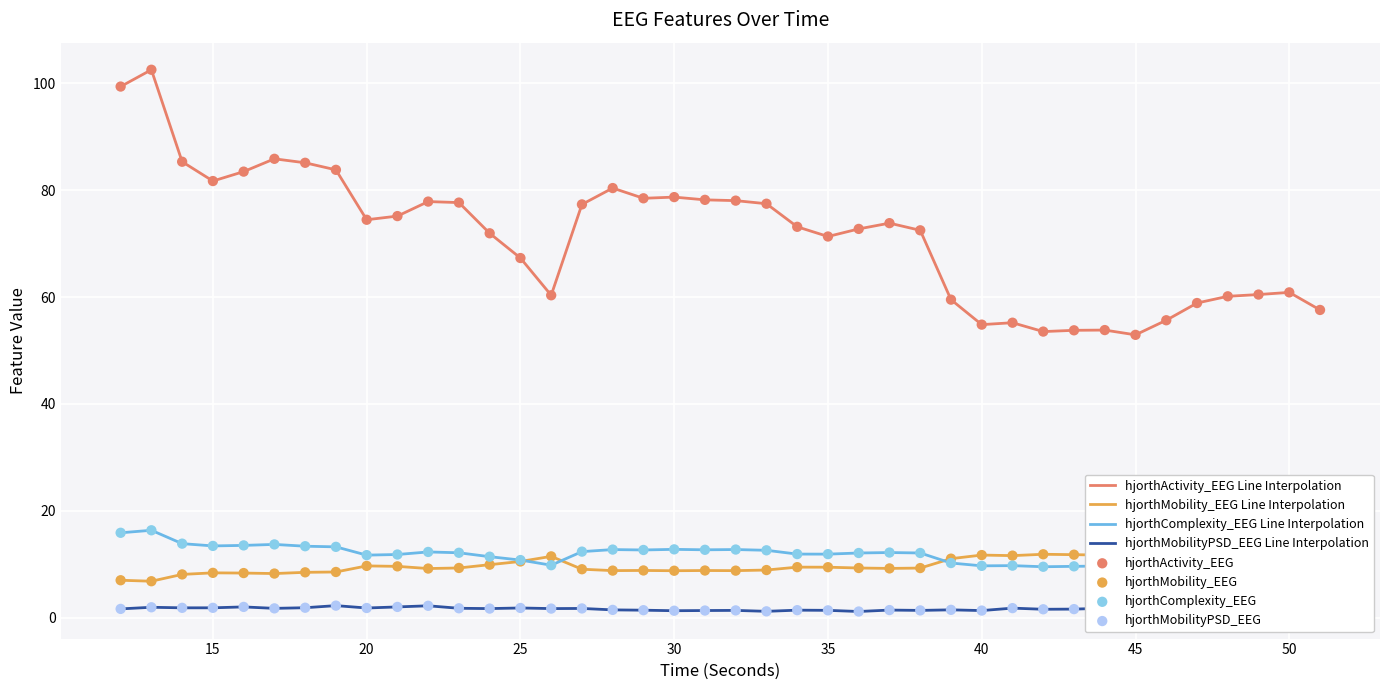

What is the maximum value shown in the chart?

102.5